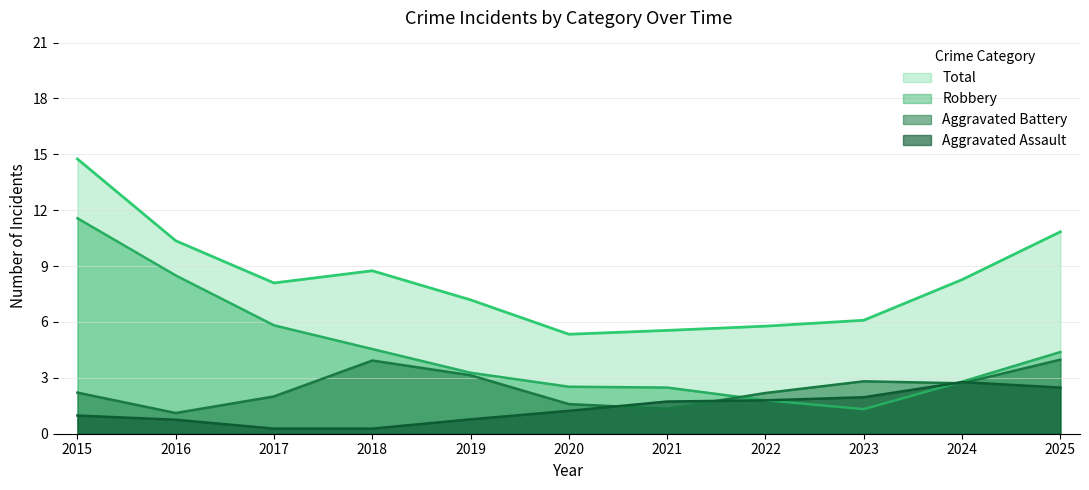

What is the difference between the Total values at 2023 and 2017?

2.0